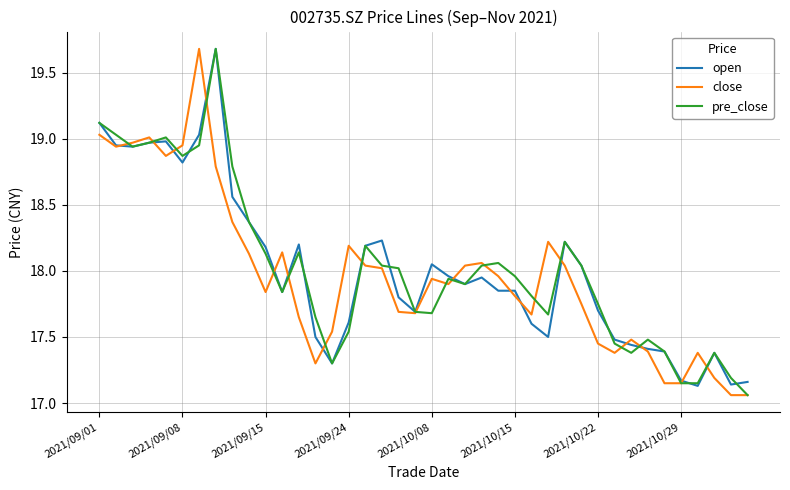

What is the maximum value shown in the chart?

19.7